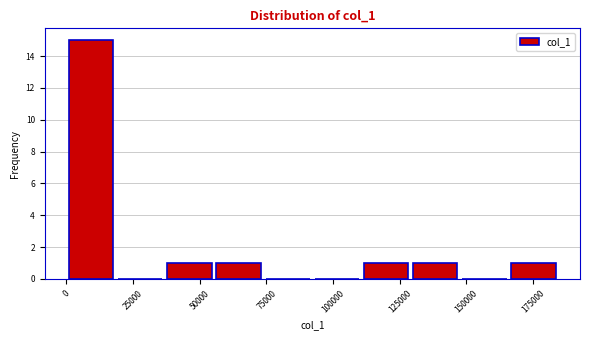

Read against the x-axis, roughly where is the centre of the tallest bar?

10000